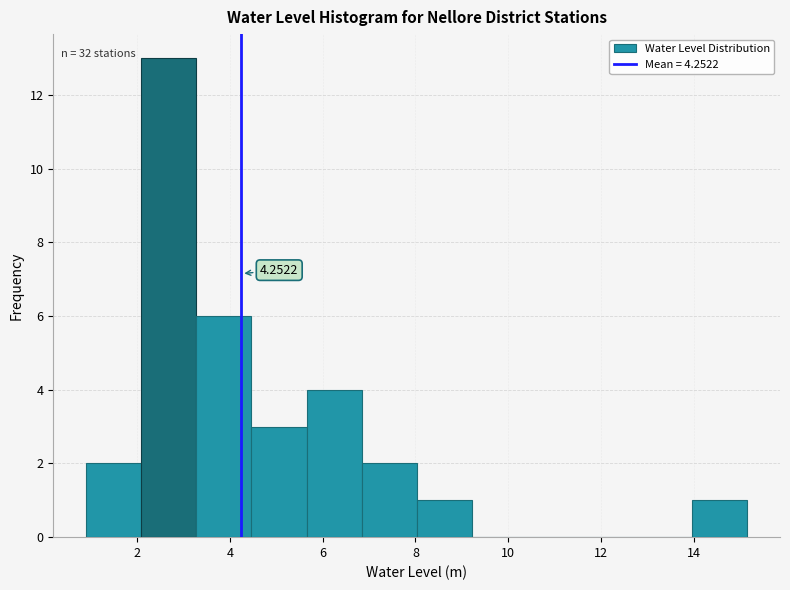

Over which range of the x-axis is the bar tallest?

2.0 to 3.2